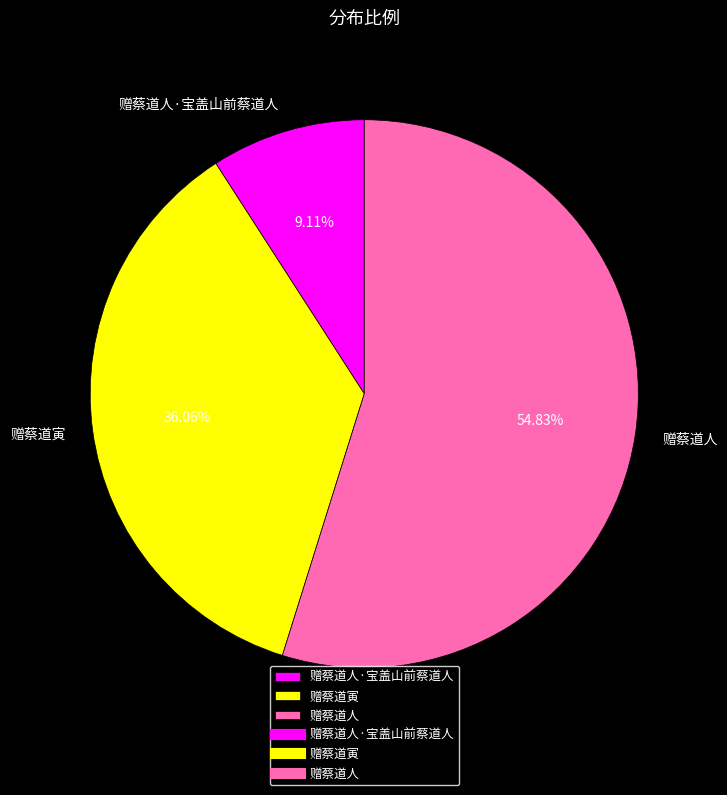

Rank the categories by value from lowest to highest.

赠蔡道人·宝盖山前蔡道人, 赠蔡道寅, 赠蔡道人